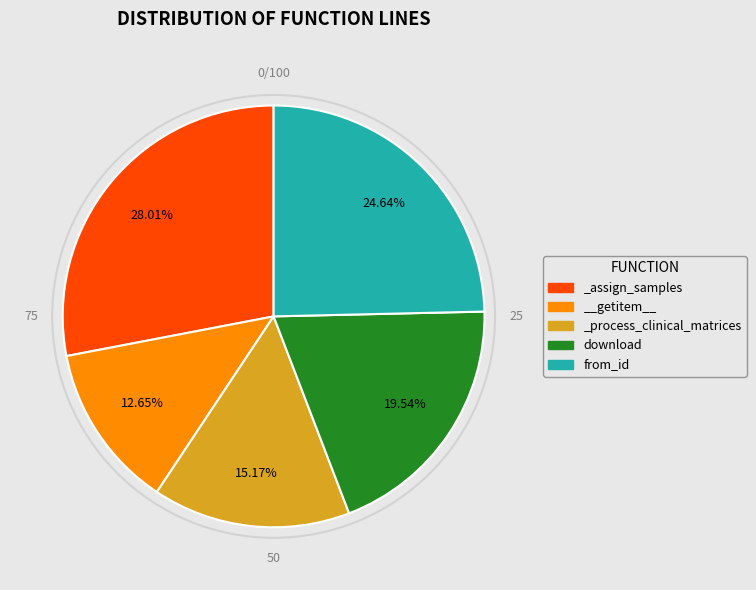

To the nearest percent, what is the average slice percentage?

20%